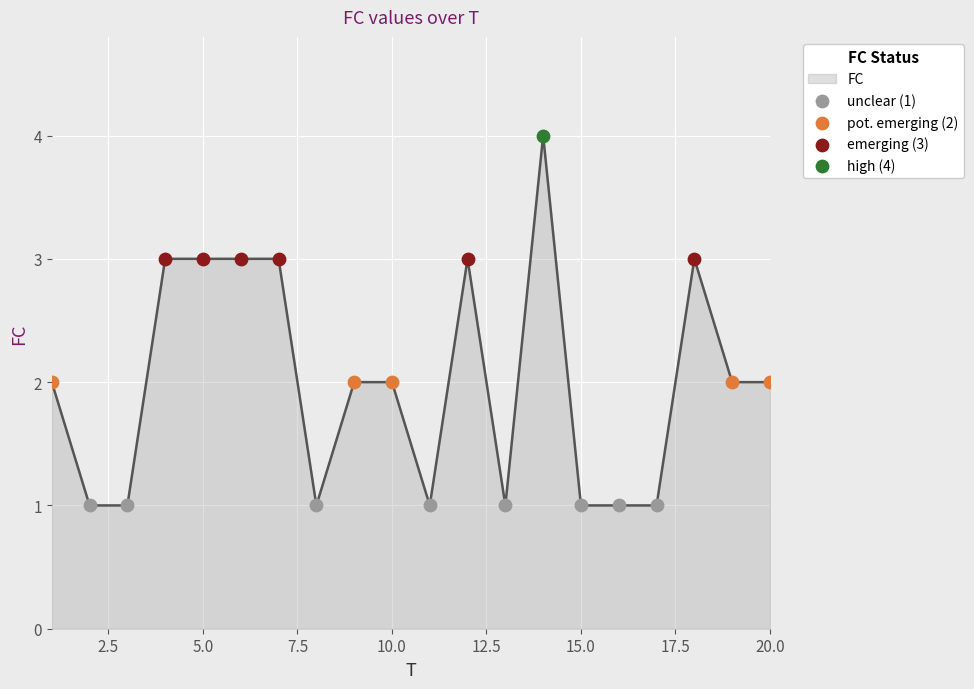

What is the difference between the maximum and minimum values?

3